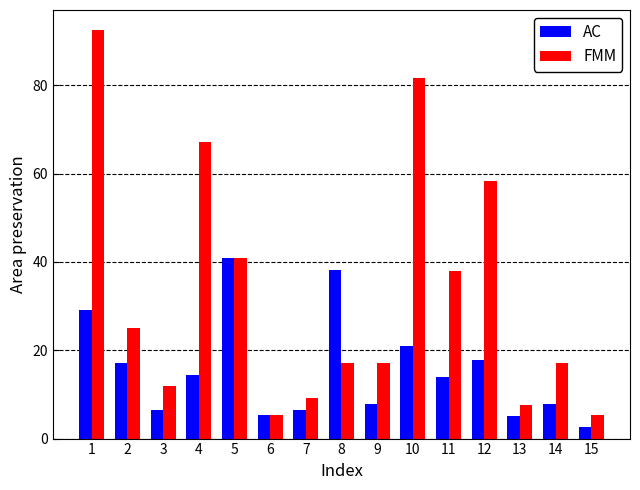

List the series in order of their overall mean, highest first.

FMM, AC